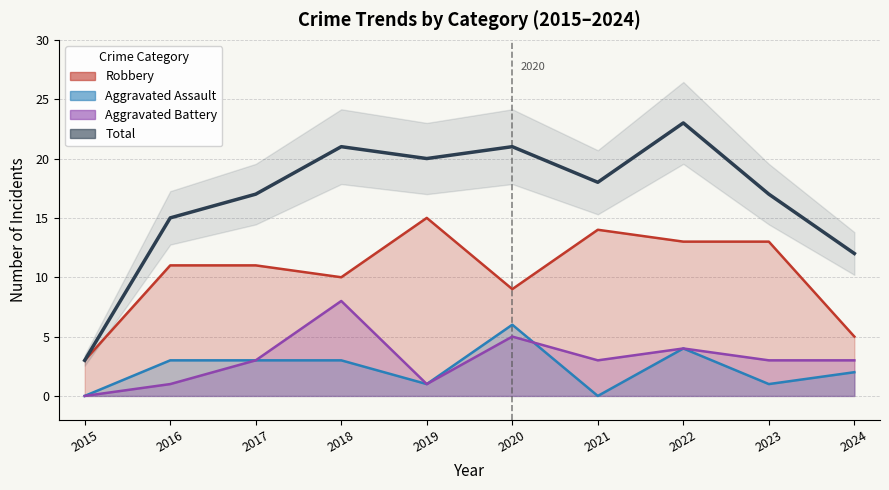

At which label does Aggravated Assault reach its peak?

2020